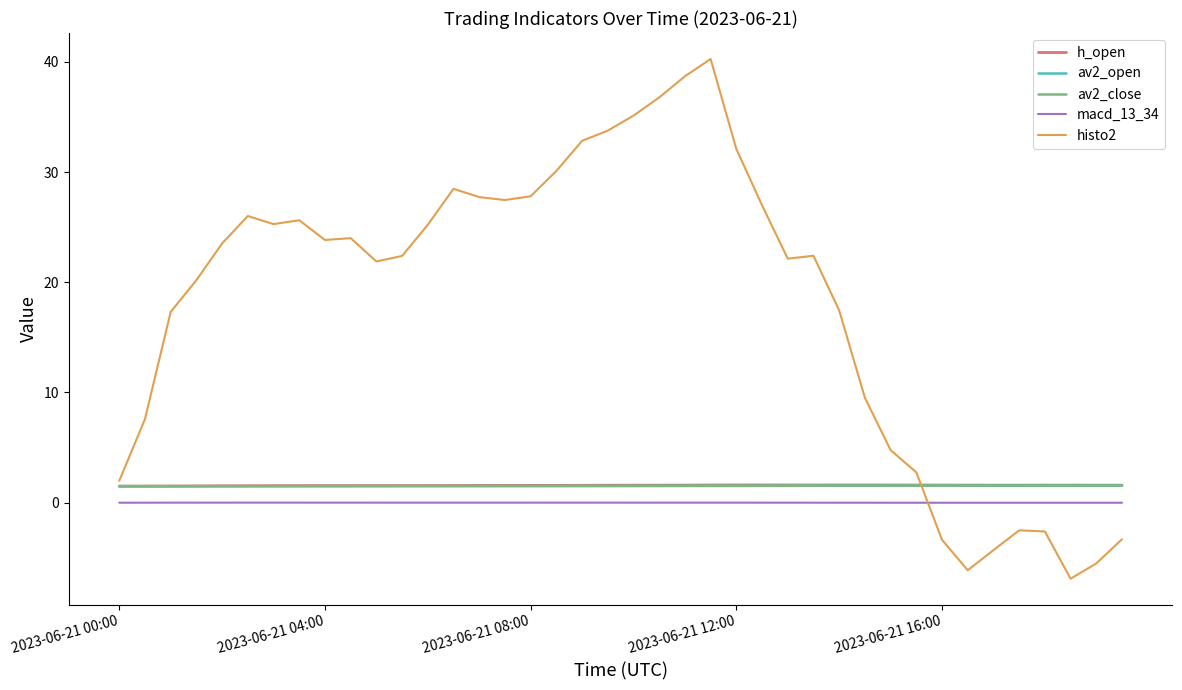

What is the highest value of the av2_close series?

1.6